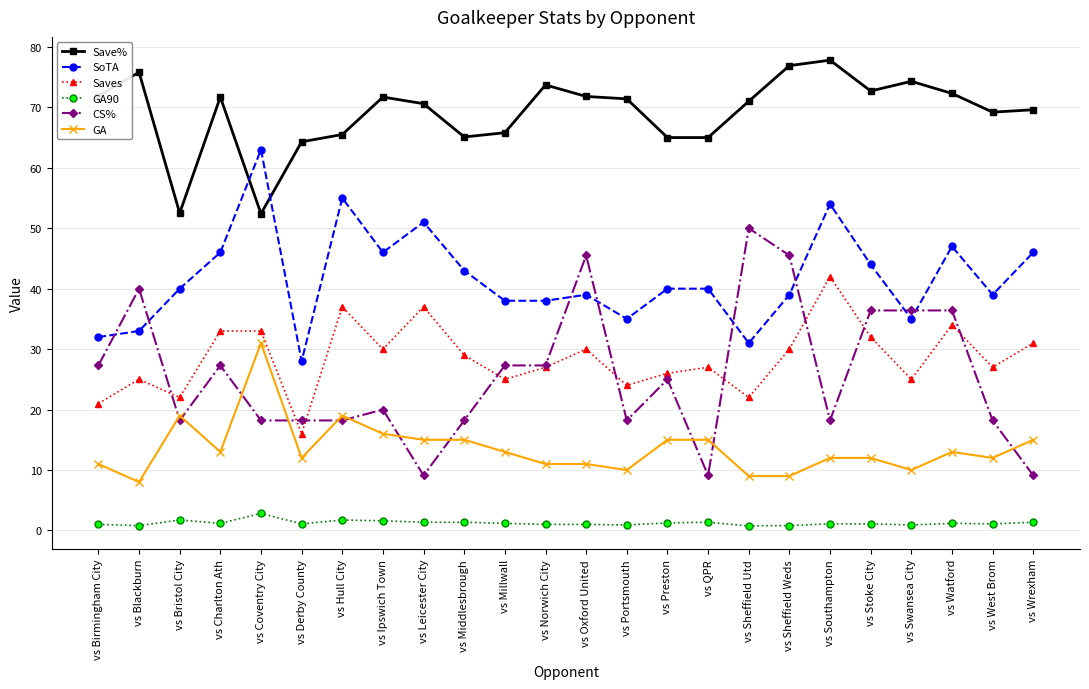

Which series has the largest range (max minus min)?

CS%